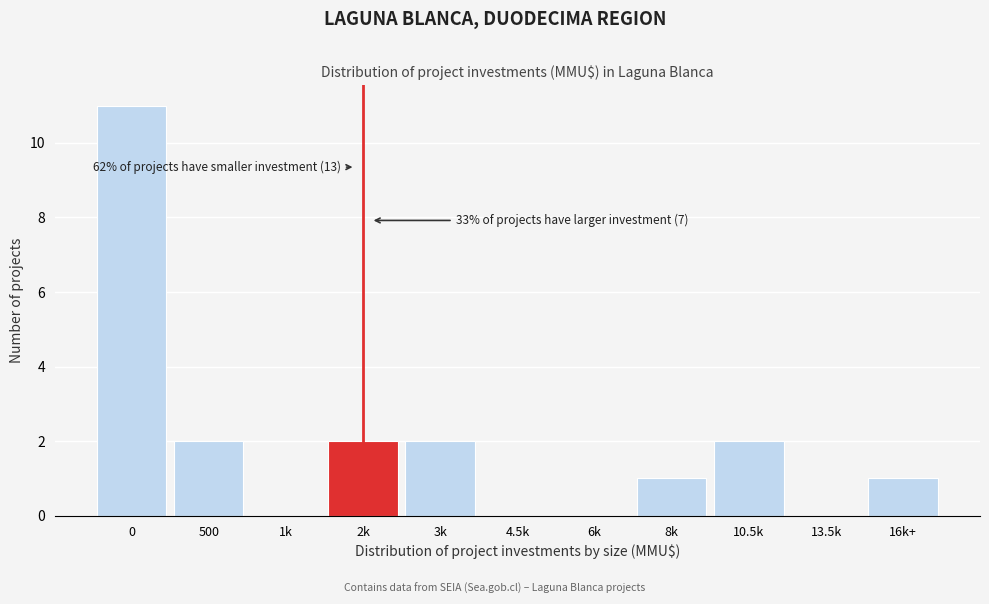

Reading left to right, list all the values displayed in this chart.

0=11	500=2	1k=0	2k=2	3k=2	4.5k=0	6k=0	8k=1	10.5k=2	13.5k=0	16k+=1